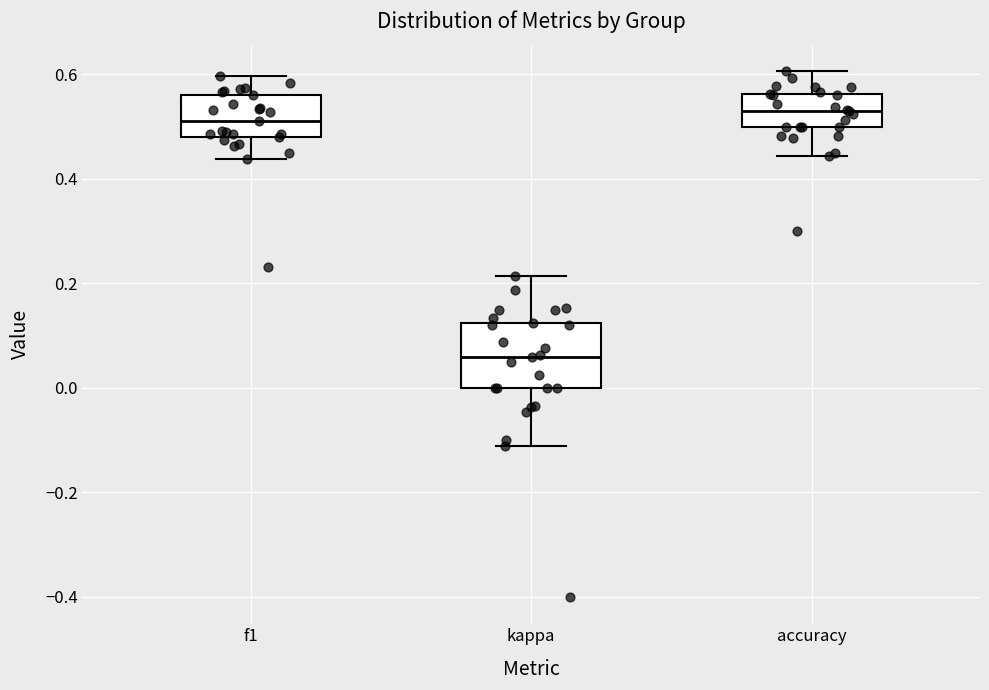

Reading left to right, read every box against the y-axis: the position of its median line, the range the box covers, and the ends of its whiskers. The values are not printed on the chart, so give them approximately, as read against the axis.

f1: median 0.52, box 0.48 to 0.56, whiskers 0.44 to 0.60
kappa: median 0.06, box 0.00 to 0.12, whiskers -0.12 to 0.22
accuracy: median 0.52, box 0.50 to 0.56, whiskers 0.44 to 0.60